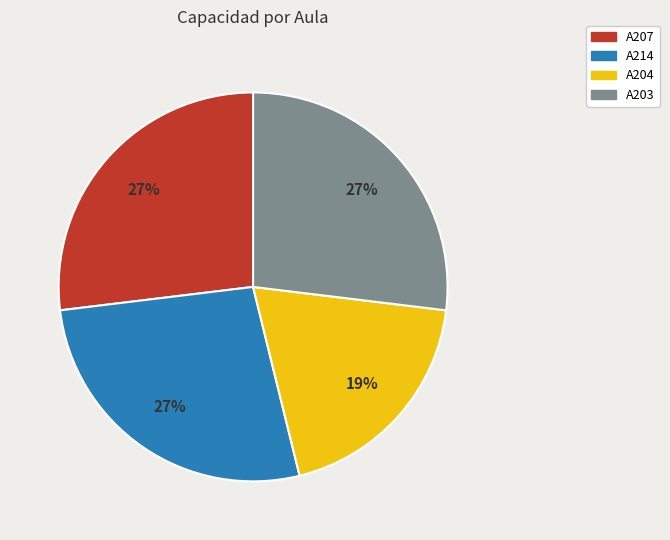

How many slices are in this pie chart?

4